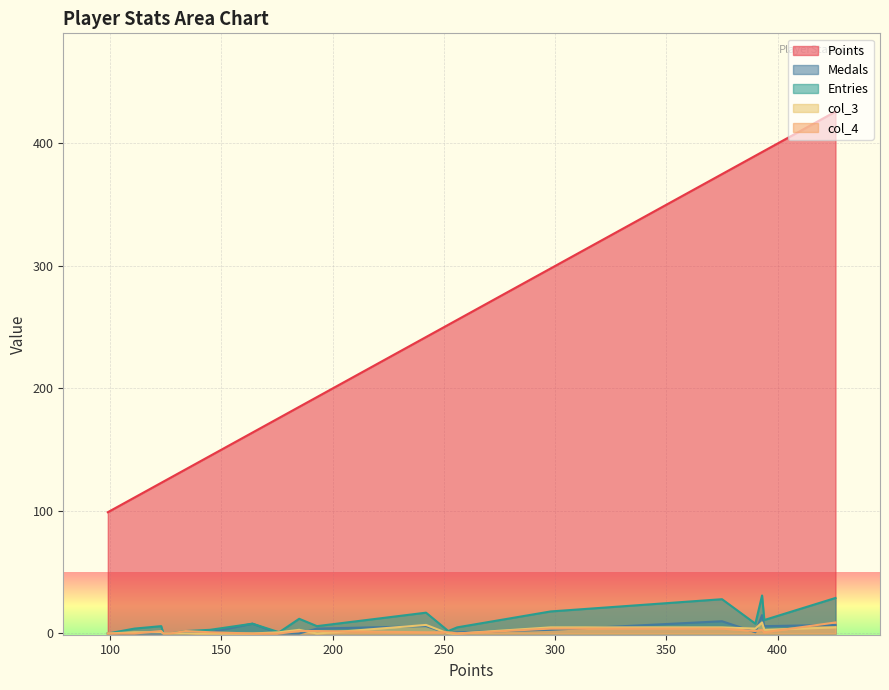

What is the maximum value shown in the chart?

426